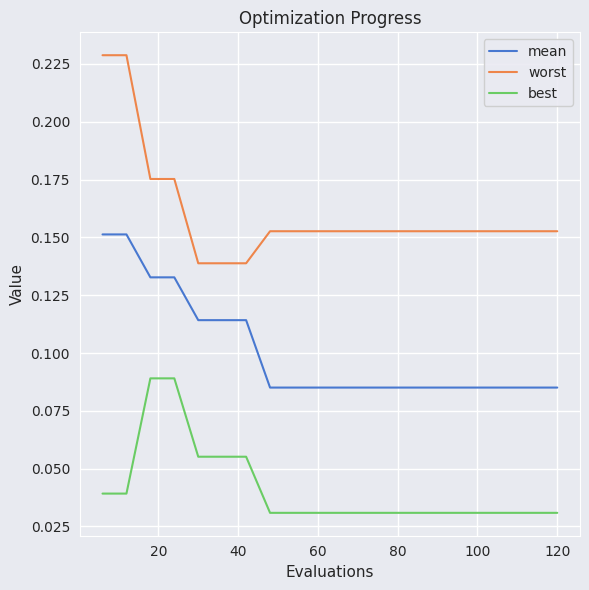

Rank the series by their average value, from lowest to highest.

best, mean, worst